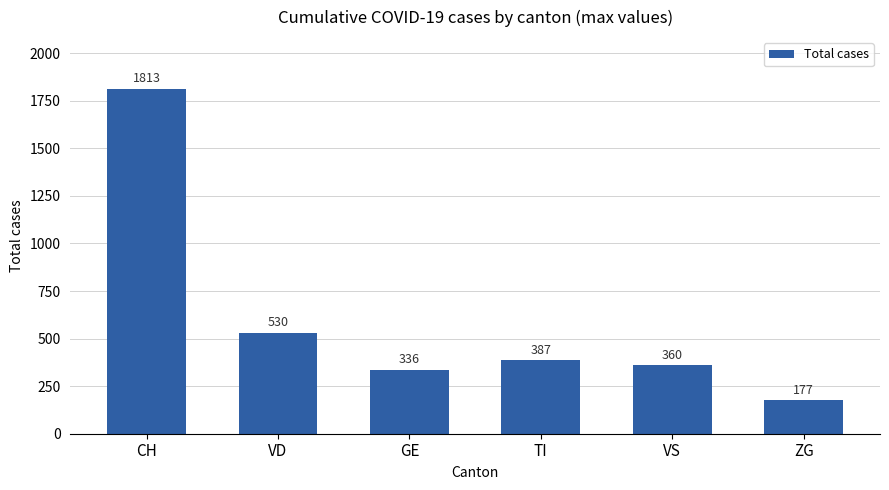

At which label does the data first exceed 387?

CH